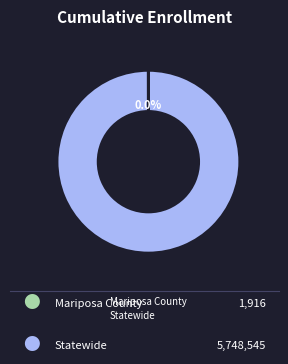

Which category accounts for the majority?

Statewide